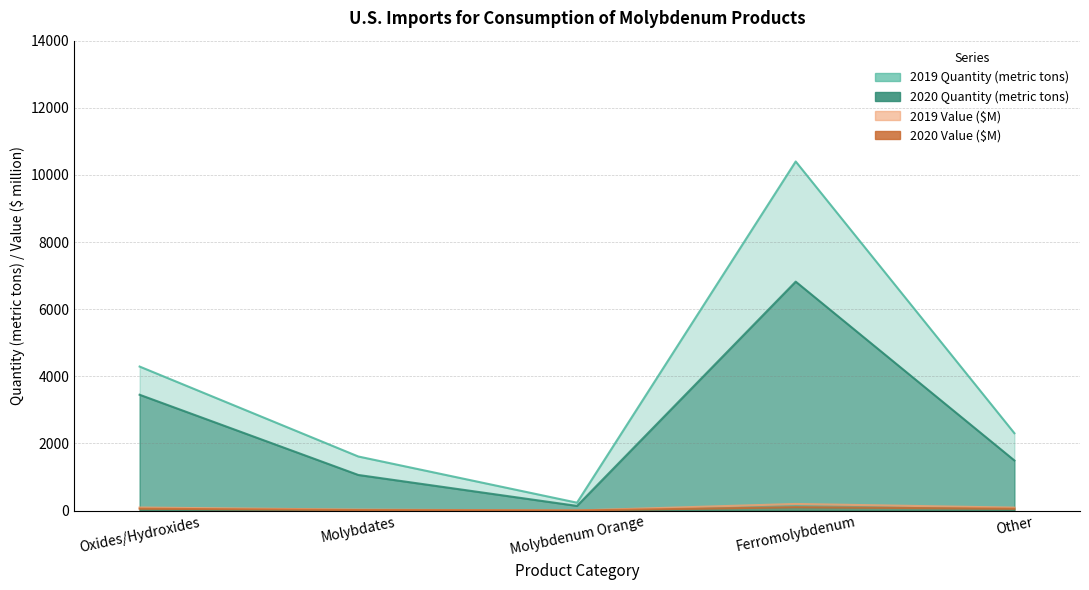

How many values in the 2019 Value series are below 86?

2